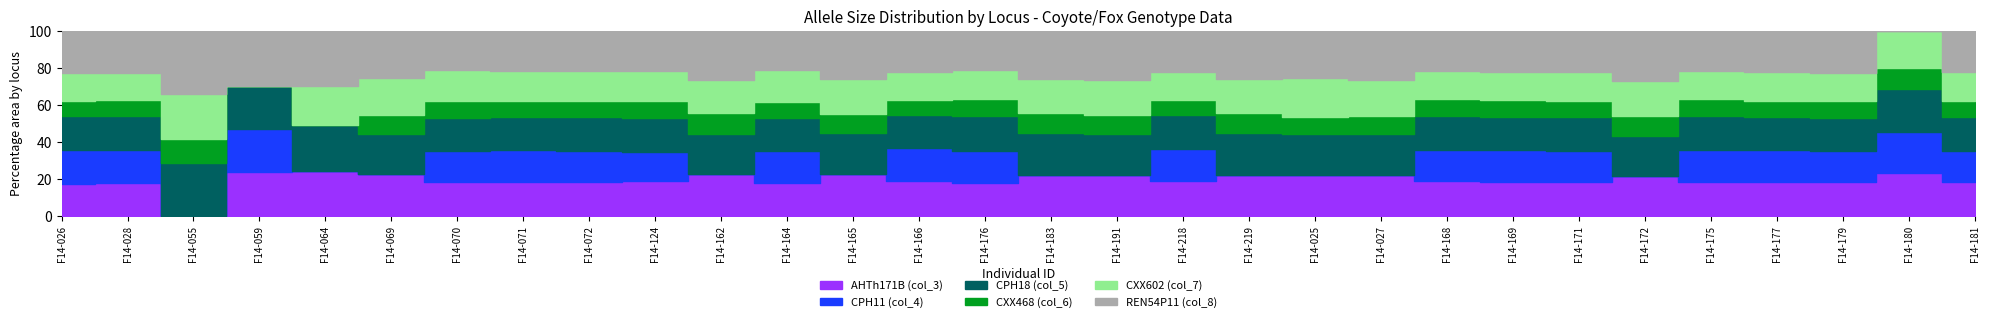

Rank the series at F14-027 from highest to lowest value.

REN54P11 (col_8), CPH18 (col_5), AHTh171B (col_3), CXX602 (col_7), CXX468 (col_6), CPH11 (col_4)